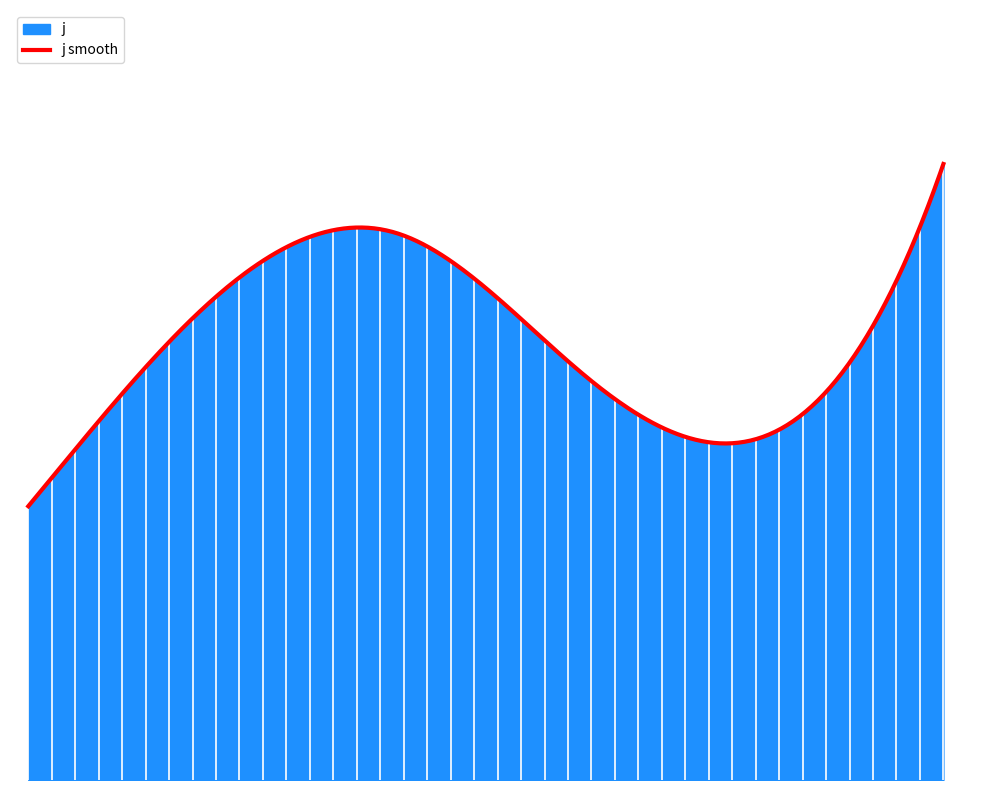

Which has a higher value, 4 or 5?

5